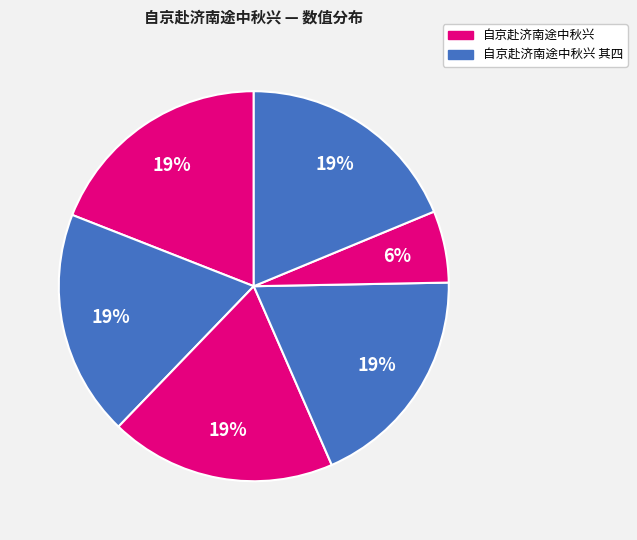

Count the number of slices in the pie.

6